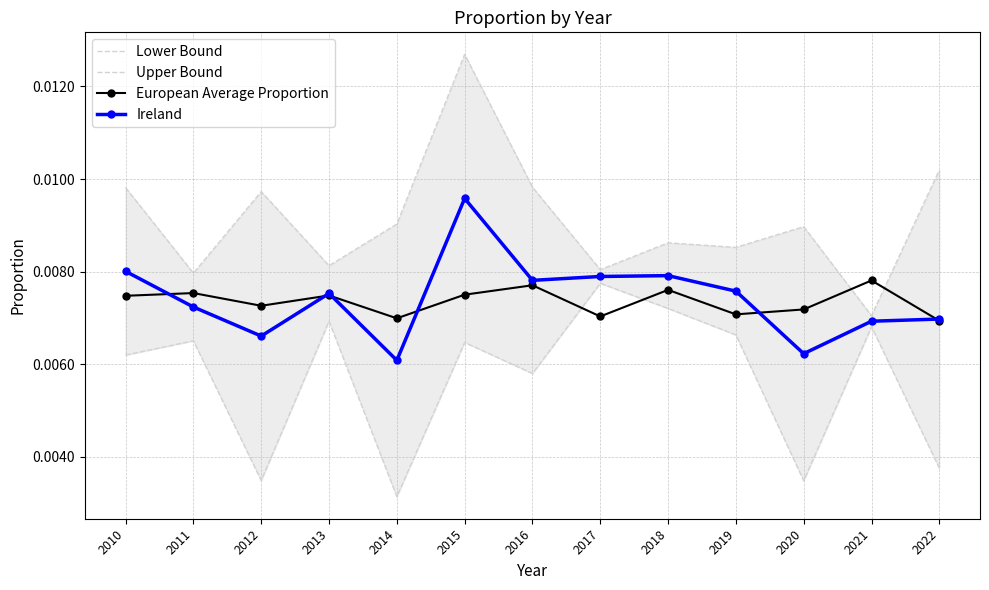

At which category does the chart reach its peak across all series?

2015